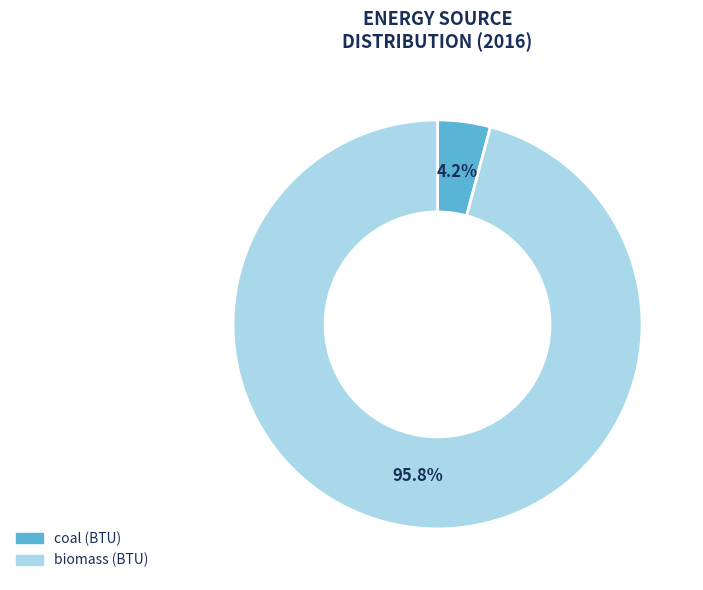

Count the number of slices in the pie.

2